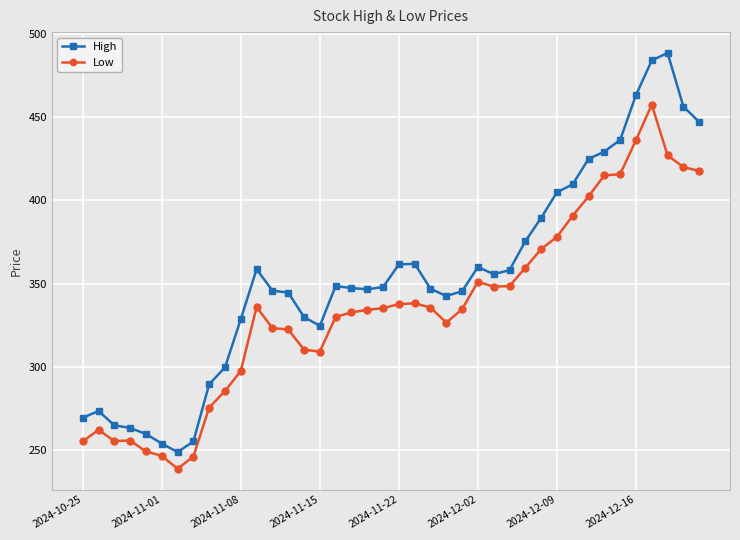

Which series has the largest total across all categories?

High